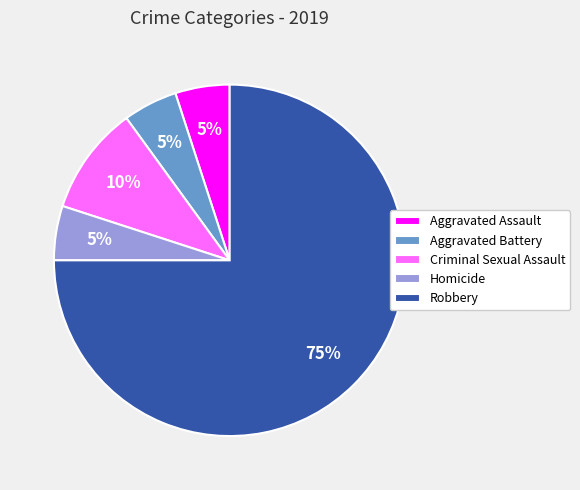

To the nearest percent, what portion does Homicide represent?

5%